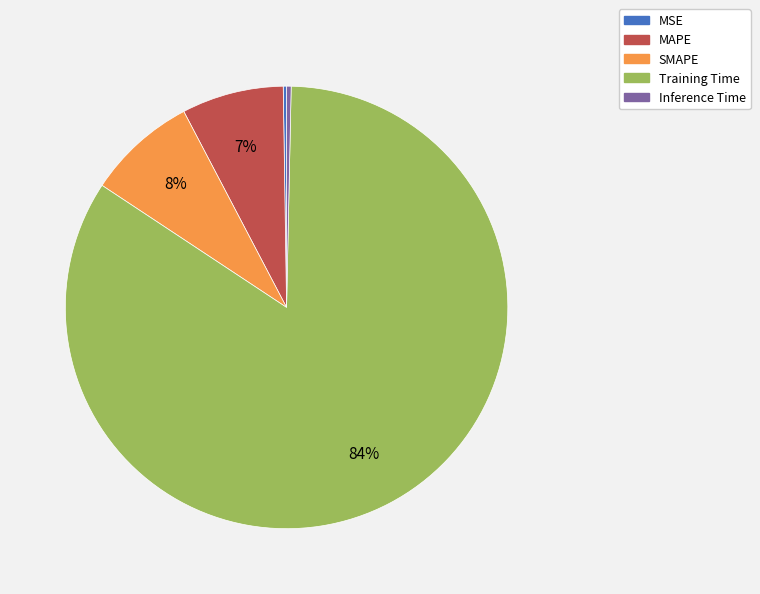

To the nearest percent, what is the difference between the MAPE and SMAPE slice percentages?

1%